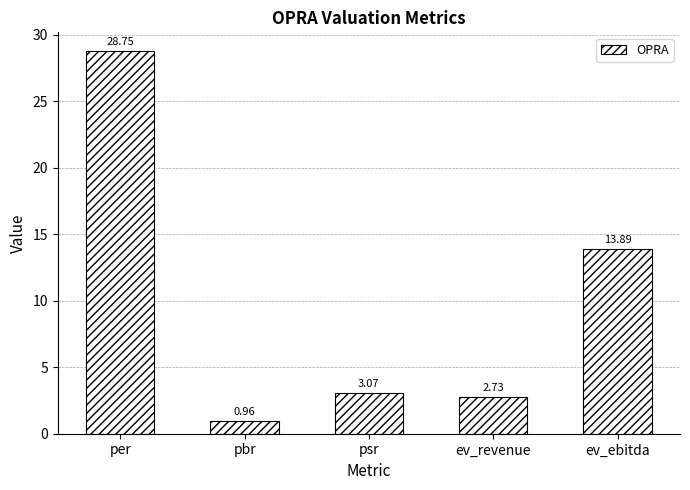

At which label does the data first exceed 3?

per